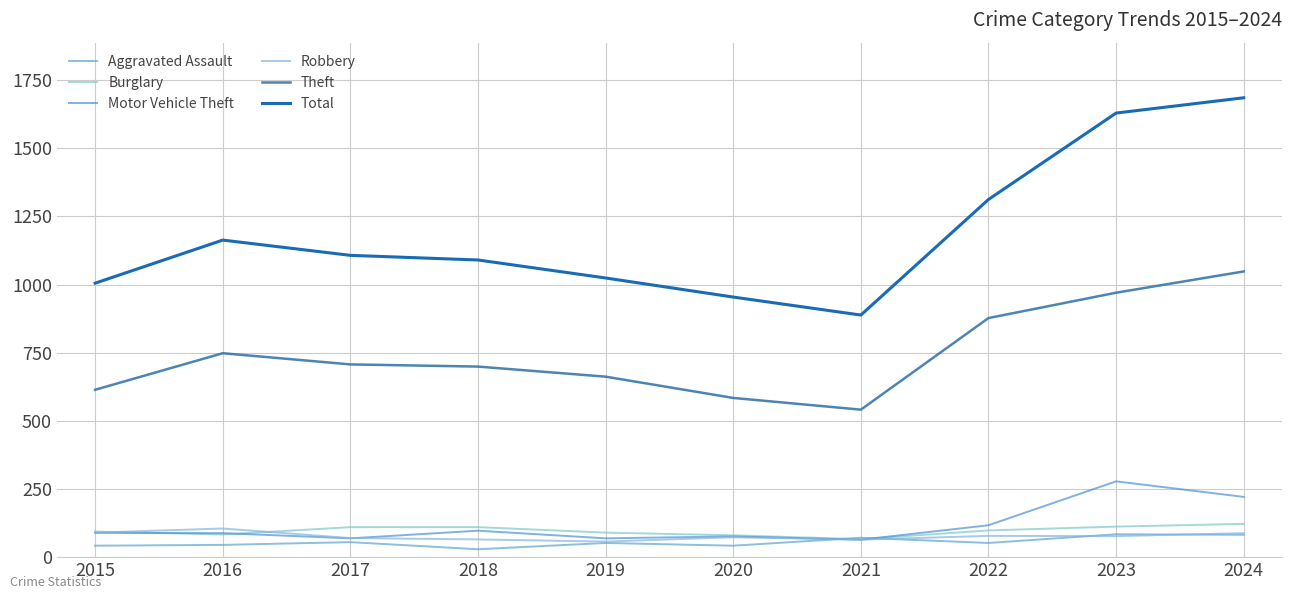

Rank the categories by Theft value from highest to lowest.

2024, 2023, 2022, 2016, 2017, 2018, 2019, 2015, 2020, 2021